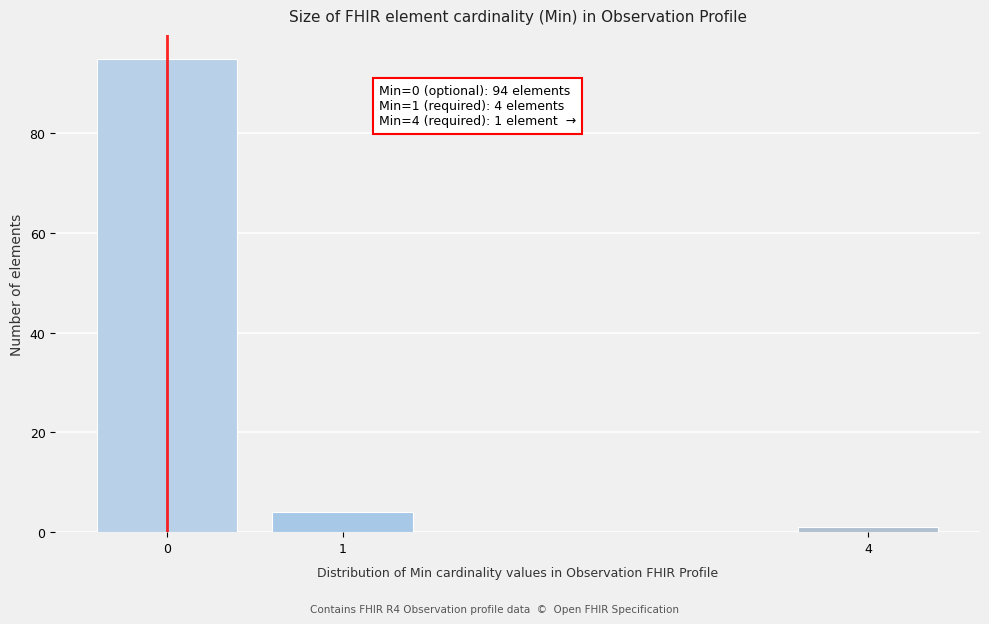

Reading left to right, list all the values displayed in this chart.

0=95	1=4	4=1